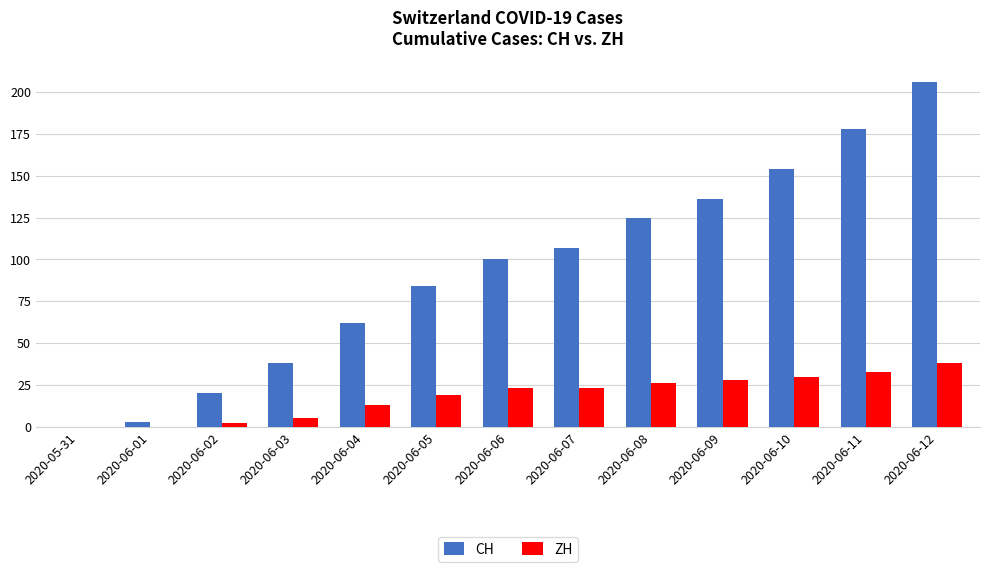

Reading left to right, list all the values displayed in this chart.

CH: 0	3	20	38	62	84	100	107	125	136	154	178	206
ZH: 0	0	2	5	13	19	23	23	26	28	30	33	38